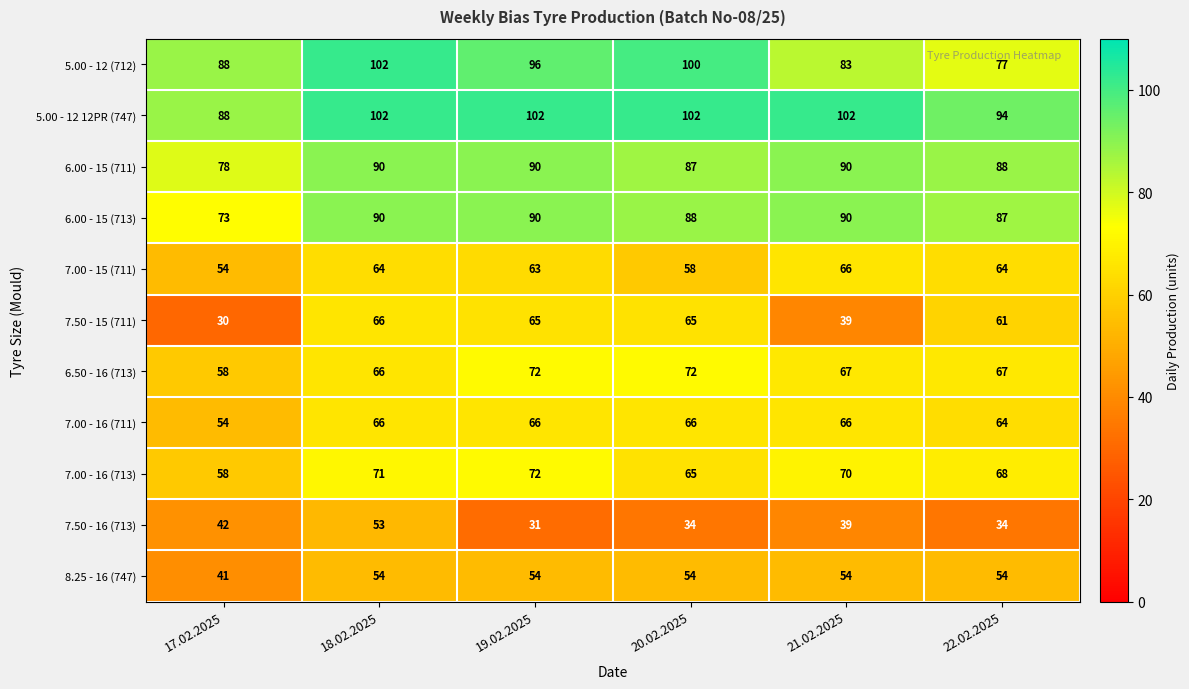

What is the difference between the 7.50 - 15 (711) values at 17.02.2025 and 20.02.2025?

35